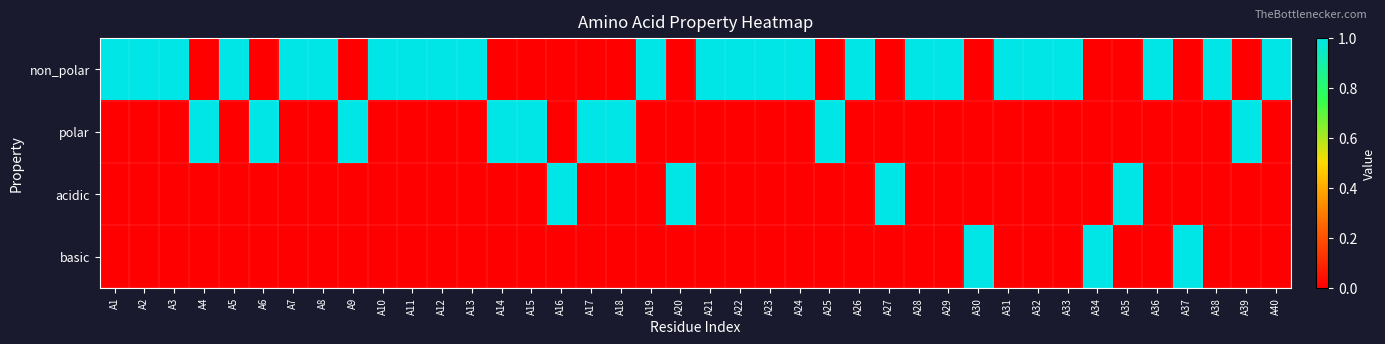

Reading left to right, extract all data points from this chart.

non_polar: A1=1	A2=1	A3=1	A4=0	A5=1	A6=0	A7=1	A8=1	A9=0	A10=1	A11=1	A12=1	A13=1	A14=0	A15=0	A16=0	A17=0	A18=0	A19=1	A20=0	A21=1	A22=1	A23=1	A24=1	A25=0	A26=1	A27=0	A28=1	A29=1	A30=0	A31=1	A32=1	A33=1	A34=0	A35=0	A36=1	A37=0	A38=1	A39=0	A40=1
polar: A1=0	A2=0	A3=0	A4=1	A5=0	A6=1	A7=0	A8=0	A9=1	A10=0	A11=0	A12=0	A13=0	A14=1	A15=1	A16=0	A17=1	A18=1	A19=0	A20=0	A21=0	A22=0	A23=0	A24=0	A25=1	A26=0	A27=0	A28=0	A29=0	A30=0	A31=0	A32=0	A33=0	A34=0	A35=0	A36=0	A37=0	A38=0	A39=1	A40=0
acidic: A1=0	A2=0	A3=0	A4=0	A5=0	A6=0	A7=0	A8=0	A9=0	A10=0	A11=0	A12=0	A13=0	A14=0	A15=0	A16=1	A17=0	A18=0	A19=0	A20=1	A21=0	A22=0	A23=0	A24=0	A25=0	A26=0	A27=1	A28=0	A29=0	A30=0	A31=0	A32=0	A33=0	A34=0	A35=1	A36=0	A37=0	A38=0	A39=0	A40=0
basic: A1=0	A2=0	A3=0	A4=0	A5=0	A6=0	A7=0	A8=0	A9=0	A10=0	A11=0	A12=0	A13=0	A14=0	A15=0	A16=0	A17=0	A18=0	A19=0	A20=0	A21=0	A22=0	A23=0	A24=0	A25=0	A26=0	A27=0	A28=0	A29=0	A30=1	A31=0	A32=0	A33=0	A34=1	A35=0	A36=0	A37=1	A38=0	A39=0	A40=0